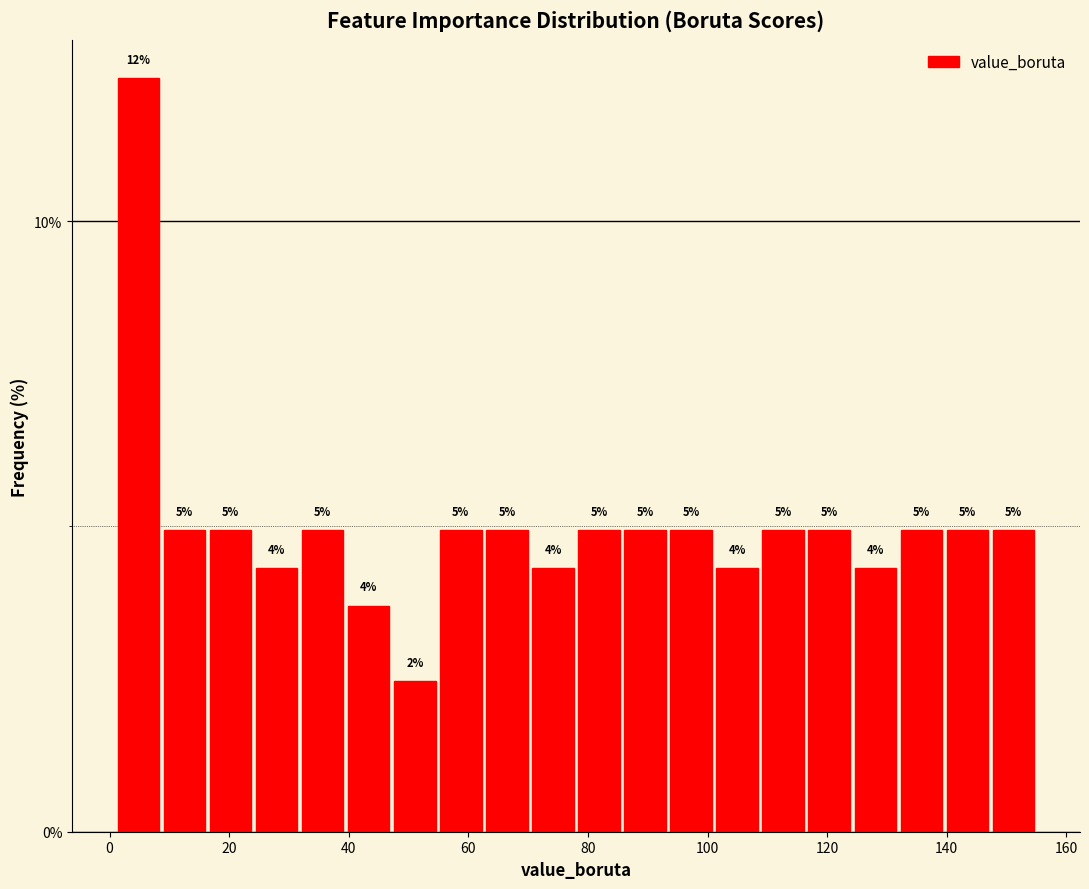

Read against the x-axis, roughly where is the centre of the tallest bar?

4